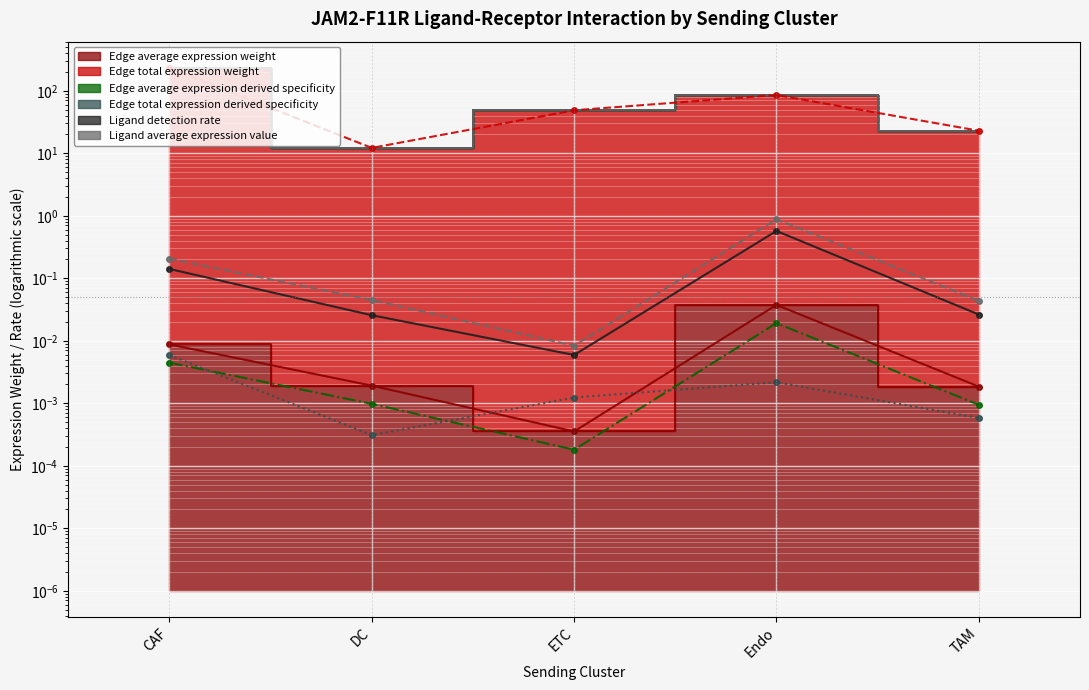

Between DC and ETC, which series saw the biggest shift?

Edge total expression weight (line)